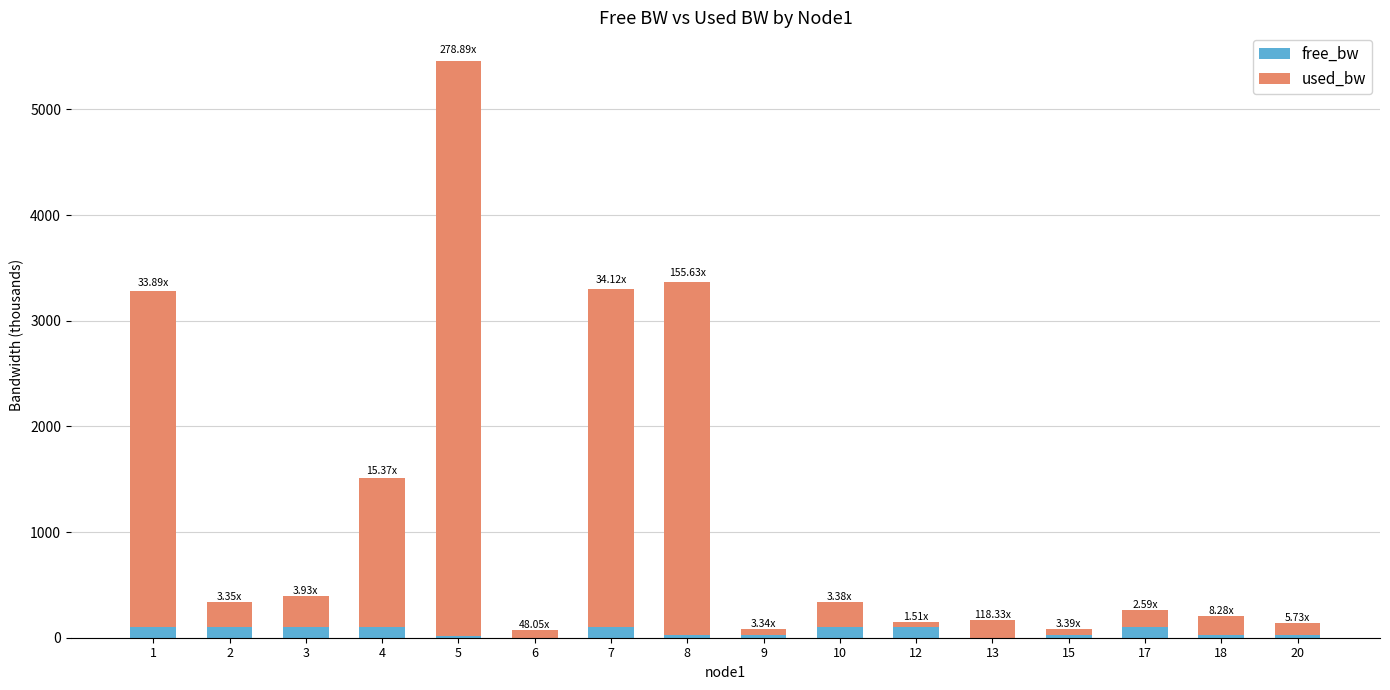

What is the sum of all free_bw values?

934.9